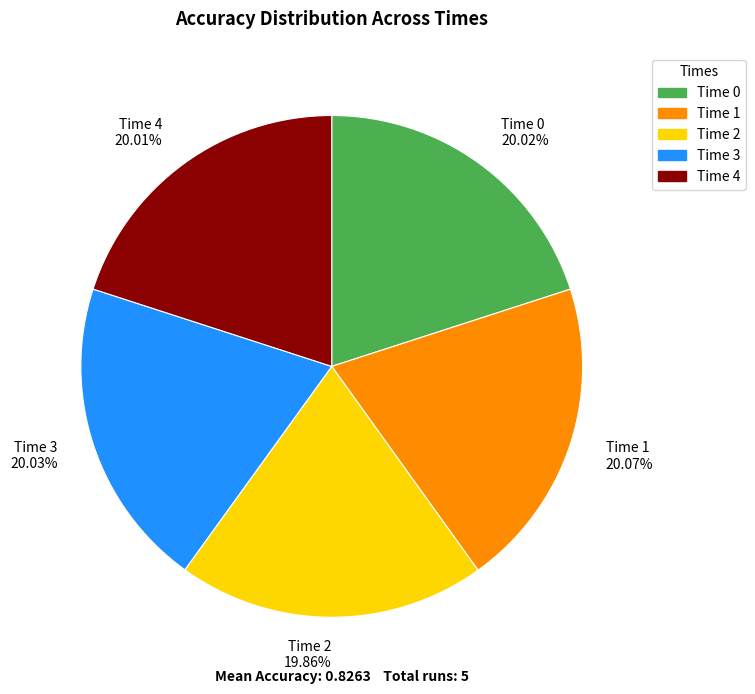

Is there a majority slice in this chart?

No